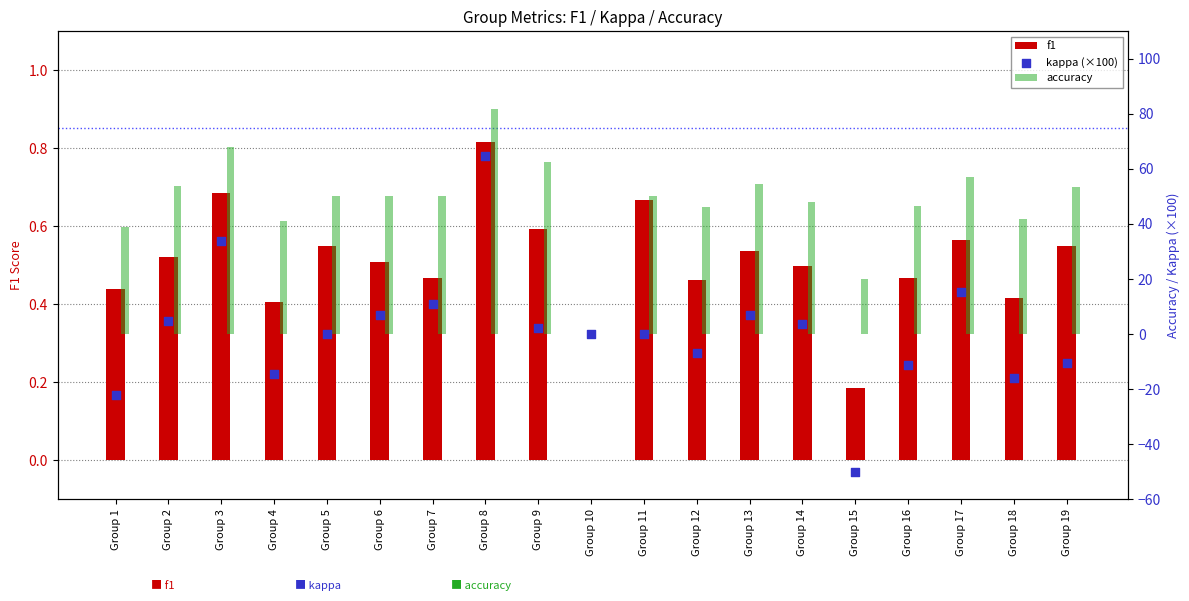

What are all the series names shown in the legend?

f1, accuracy, kappa (×100)